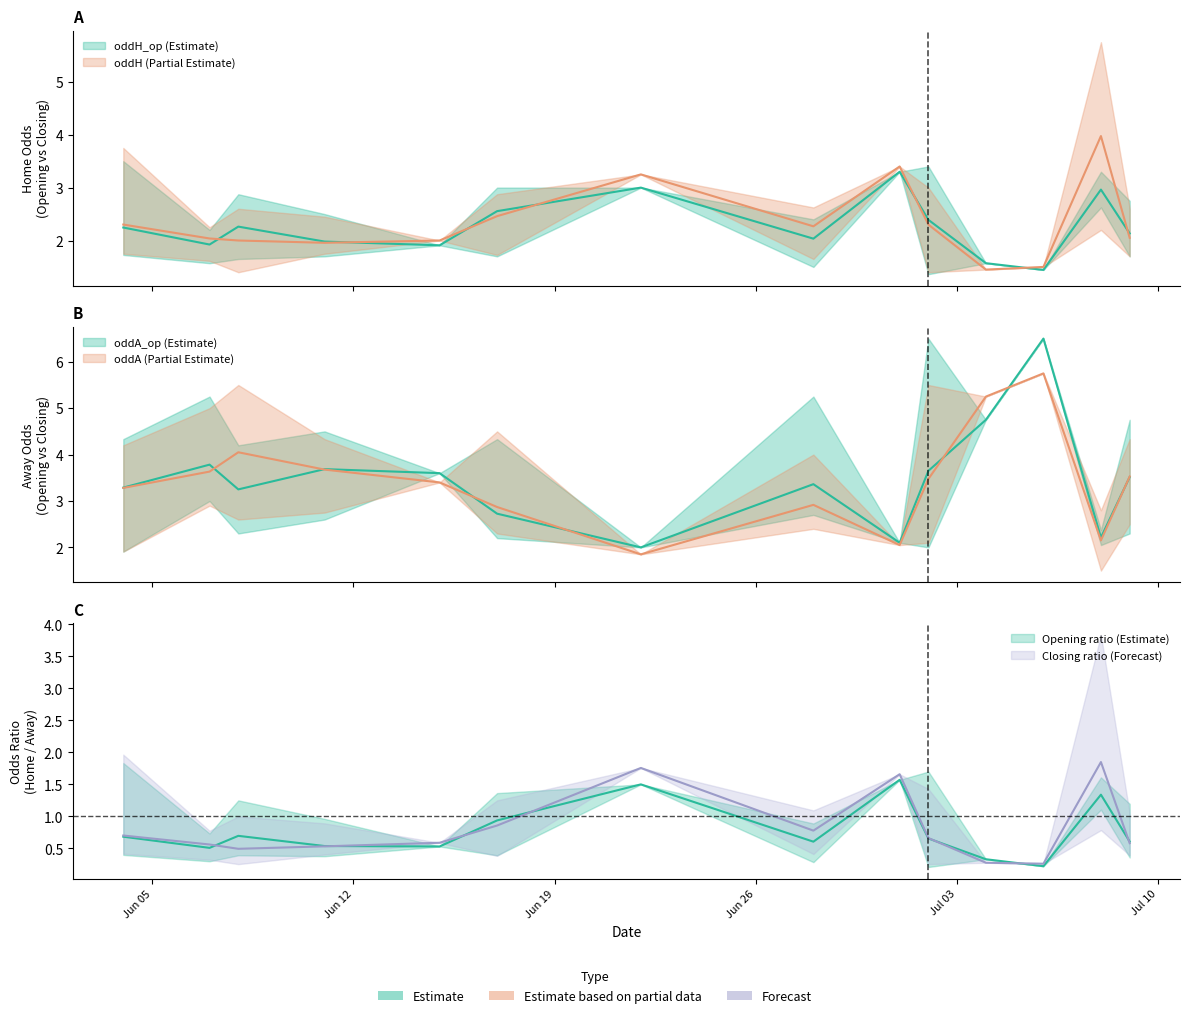

At how many categories does at least one series exceed 5?

7